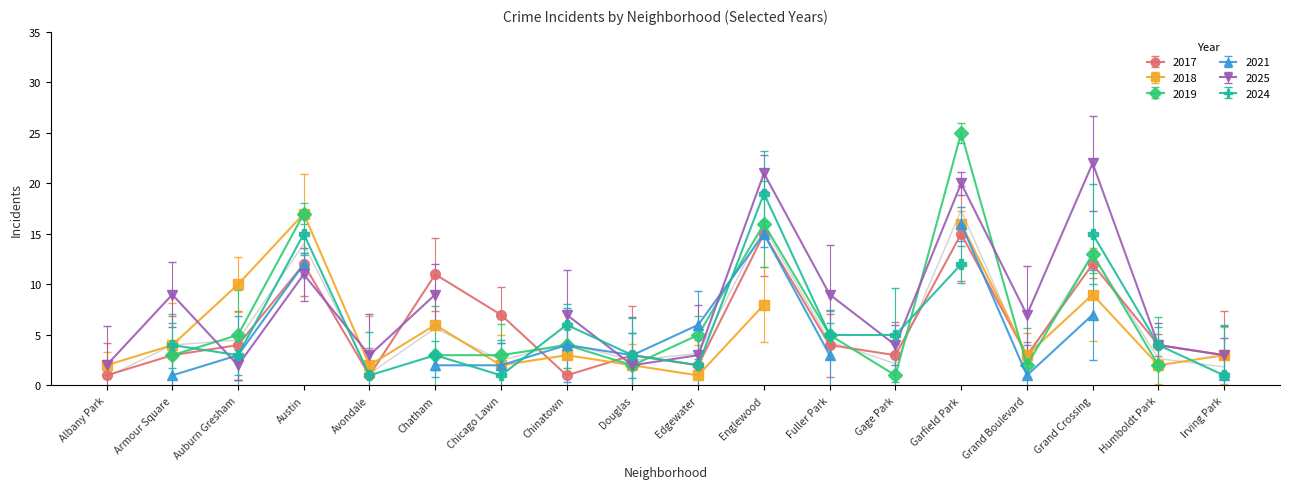

Count the number of data series in this chart.

6